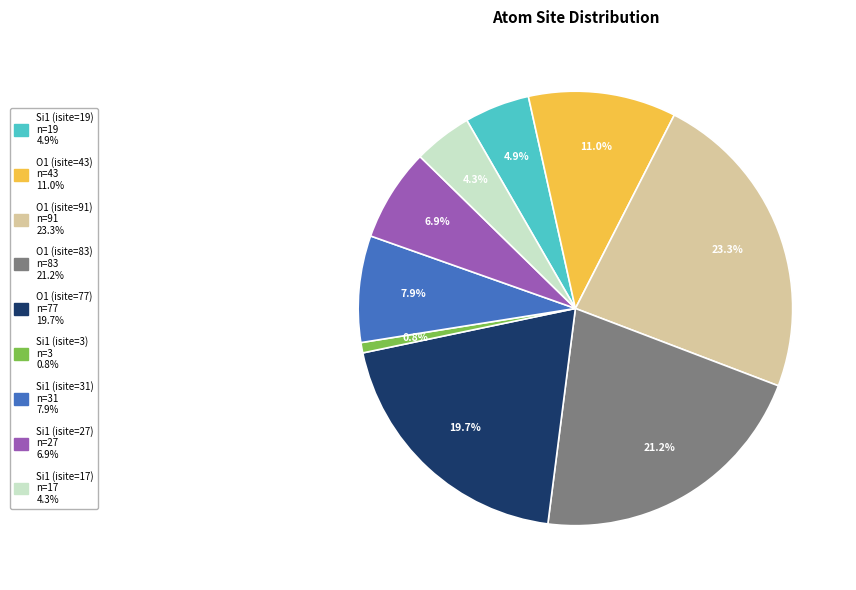

Combined, what portion of the pie is Si1 (isite=31) and Si1 (isite=27)?

14.8%